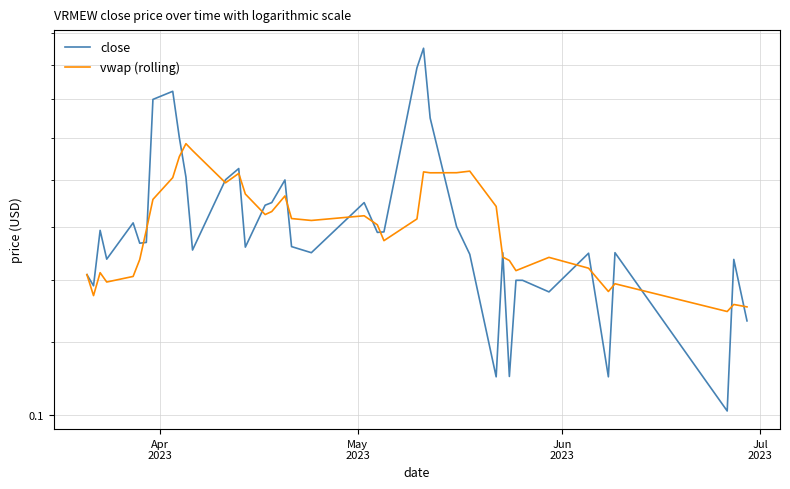

How many times do vwap (rolling) and close cross each other?

19